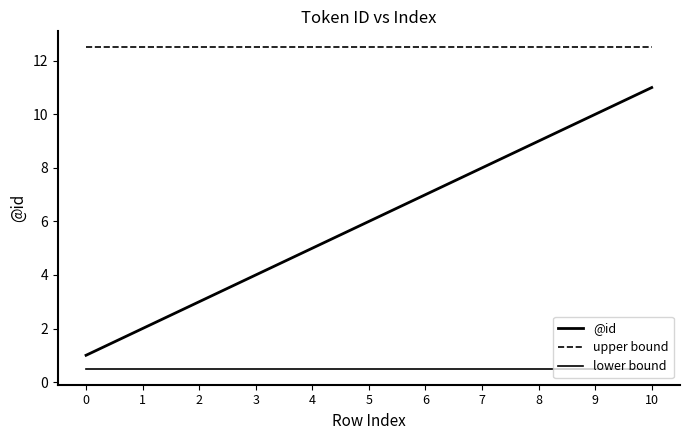

The value of @id at 3 is 4.0. True or false?

True